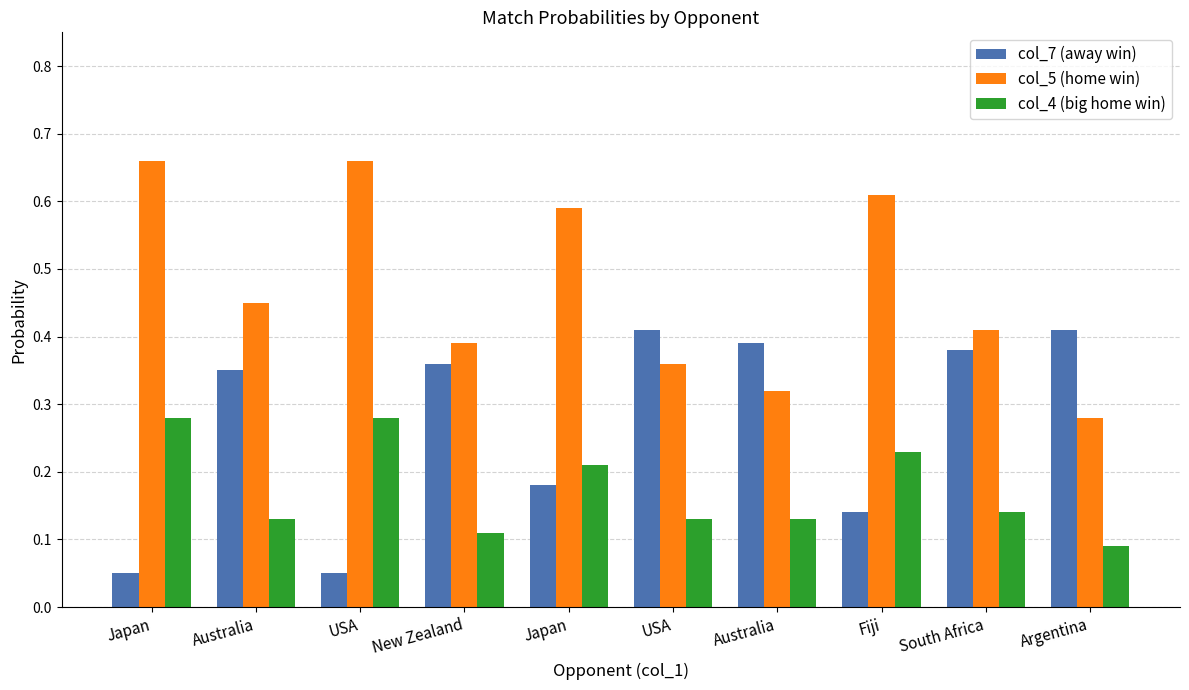

What is the label of the 2nd bar from the left?

Australia